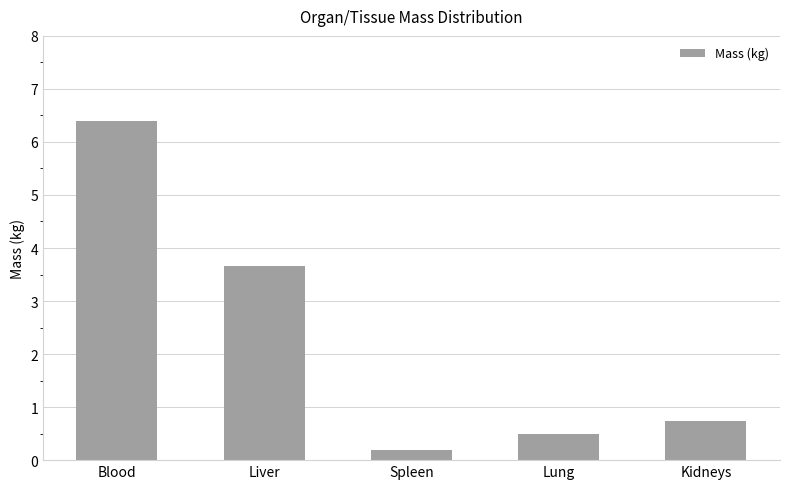

How many bars are there in total?

5